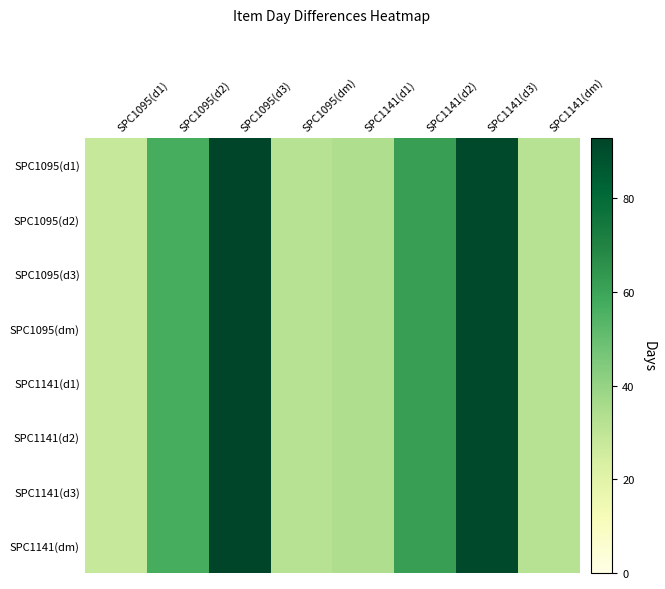

List the series in order of their peak value, highest first.

SPC1095(d1), SPC1095(d2), SPC1095(d3), SPC1095(dm), SPC1141(d1), SPC1141(d2), SPC1141(d3), SPC1141(dm)